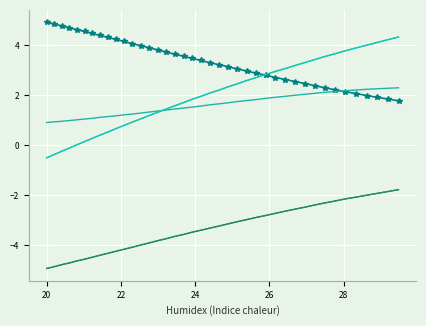

Count the number of data series in this chart.

6